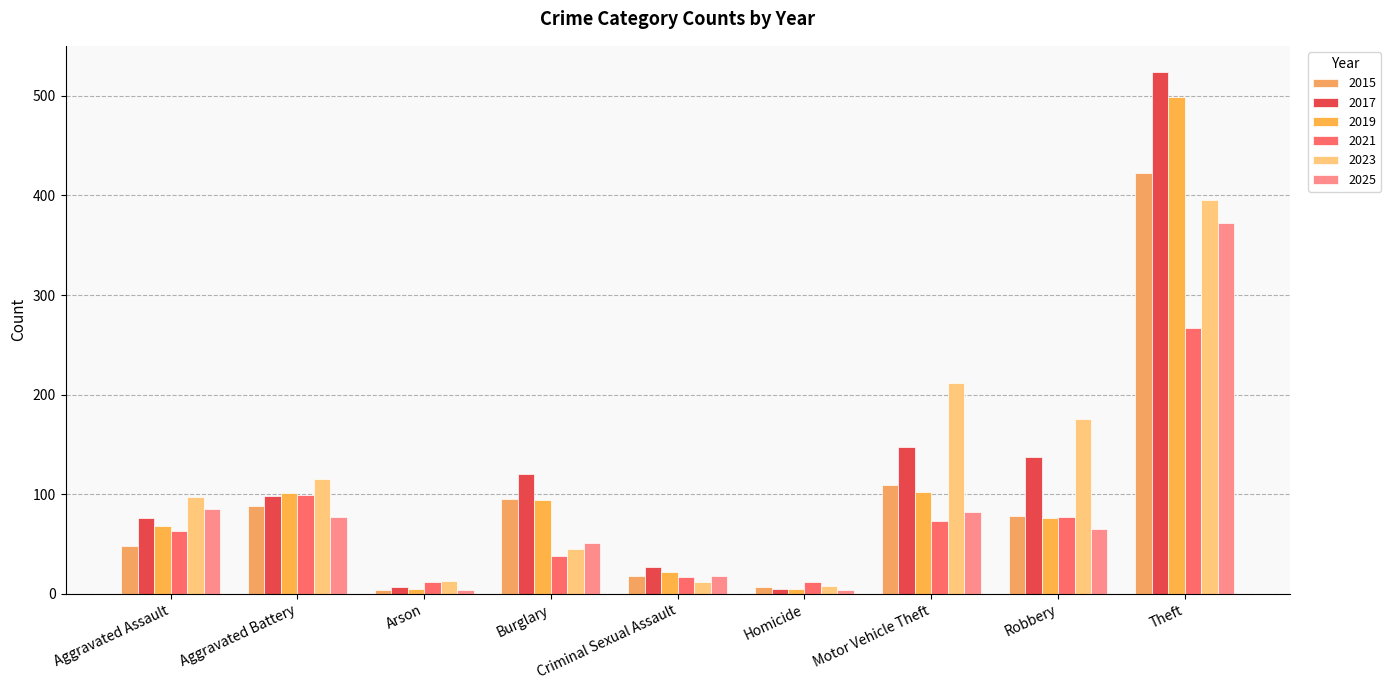

Is the value of 2019 at Motor Vehicle Theft greater than the value of 2017 at Aggravated Battery?

Yes